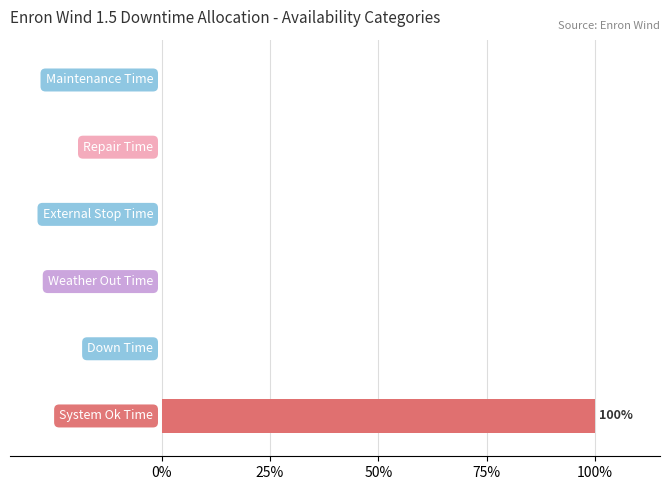

What is the label of the 4th bar from the right?

Weather Out Time